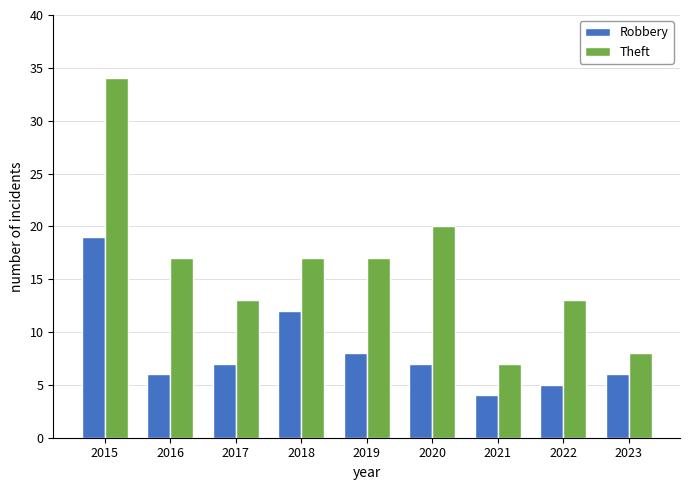

Which series has the largest range (max minus min)?

Theft